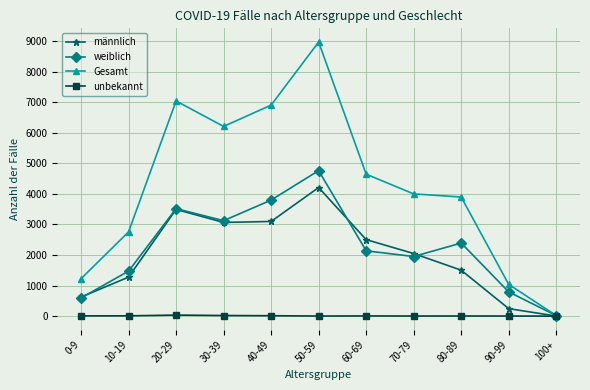

Rank the series by their maximum value, from highest to lowest.

Gesamt, weiblich, männlich, unbekannt